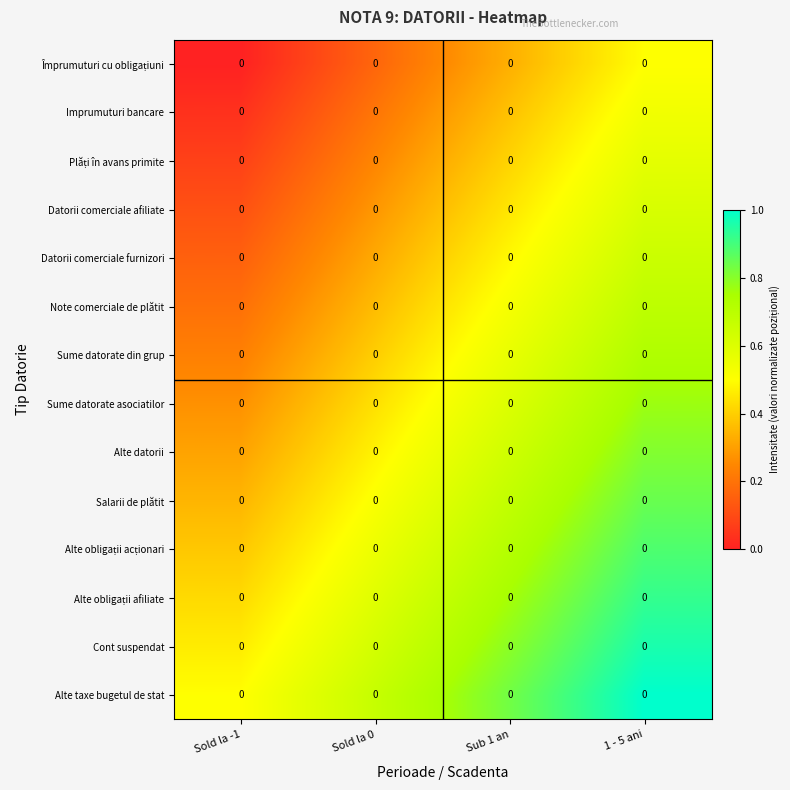

At which category does the chart reach its peak across all series?

1 - 5 ani